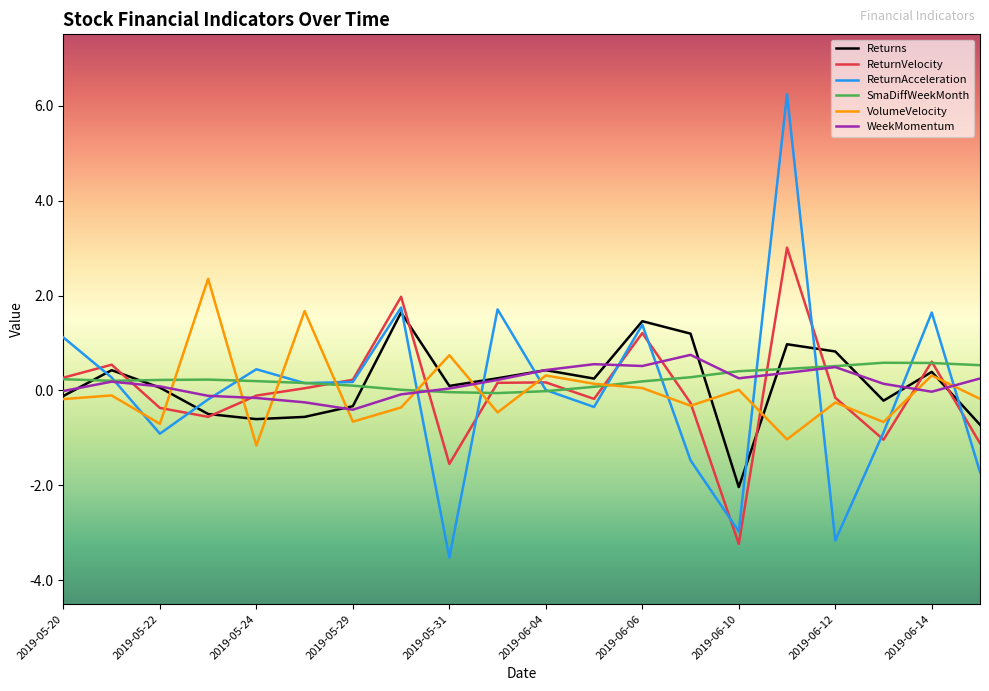

Which series has the largest range (max minus min)?

ReturnAcceleration